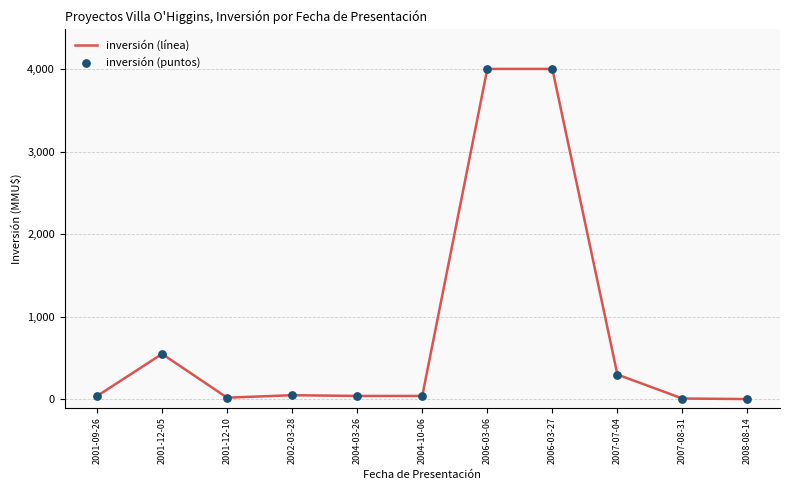

Between 2001-12-05 and 2007-07-04, which is larger?

2001-12-05